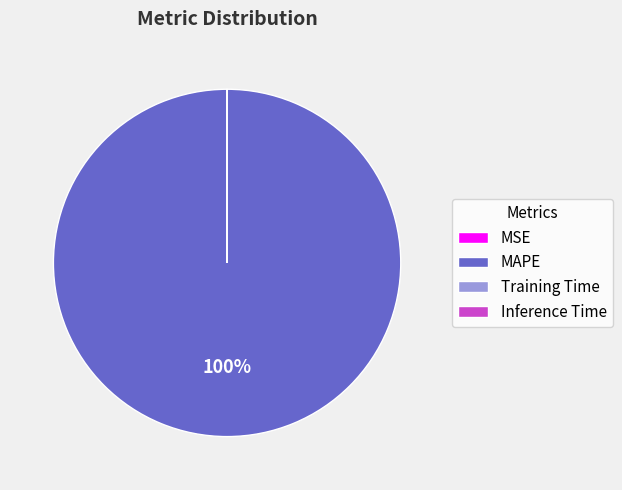

To the nearest percent, what percentage of the pie is MAPE?

100%